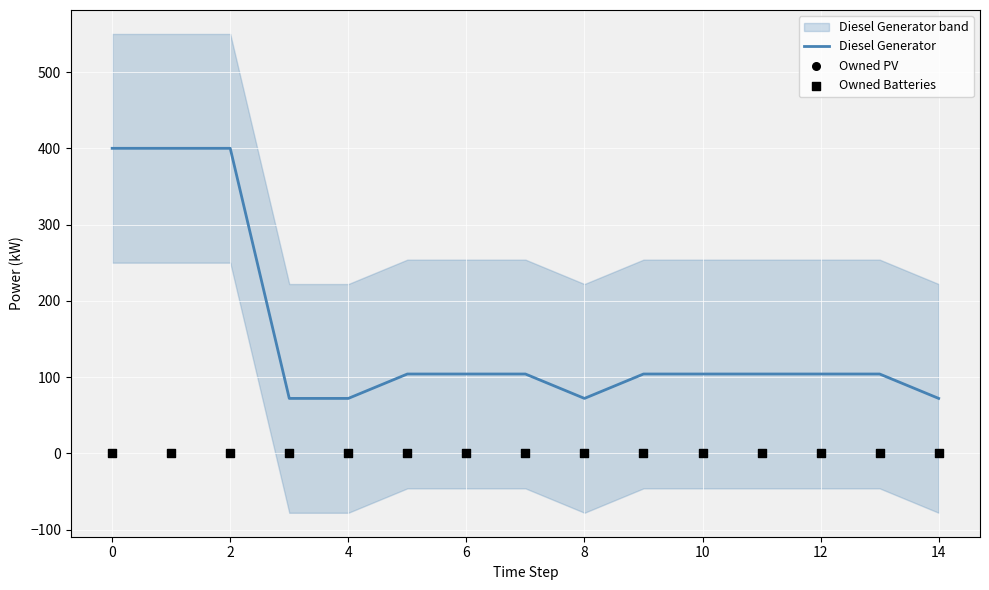

What is the total value across all series at 14?

72